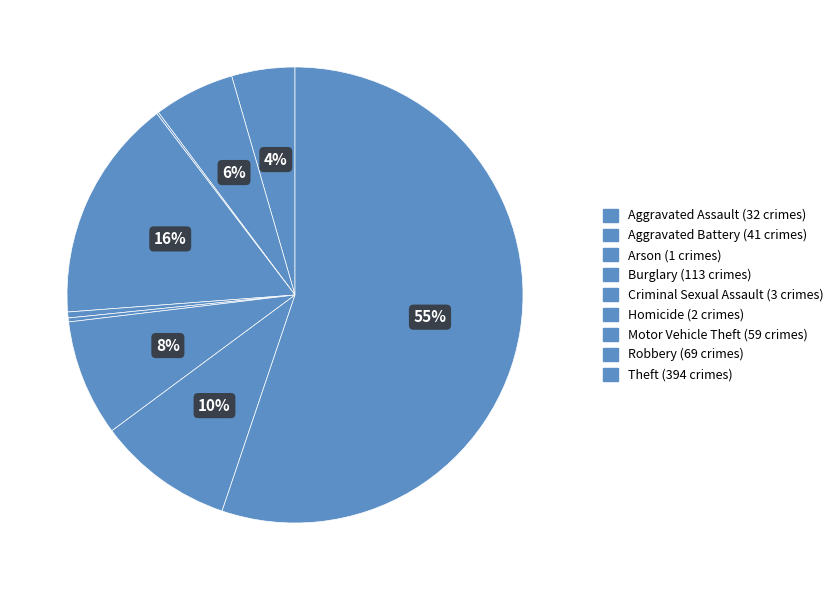

Count the number of slices in the pie.

9